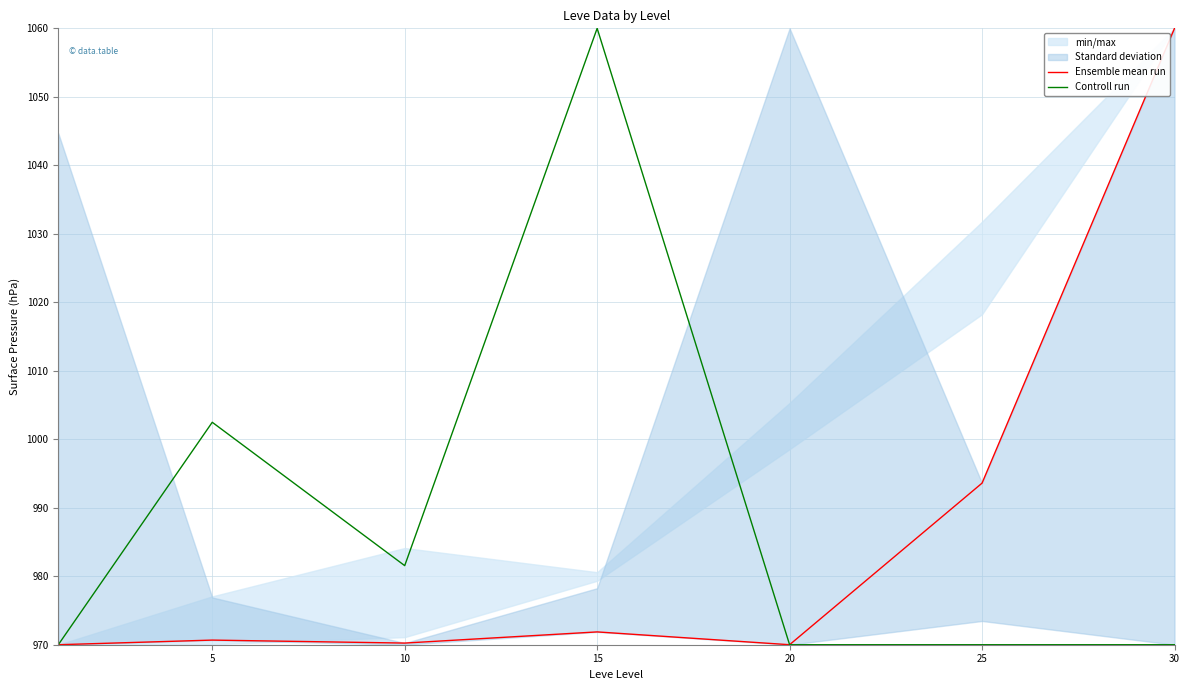

Which series changed the most between 15 and 20?

Controll run